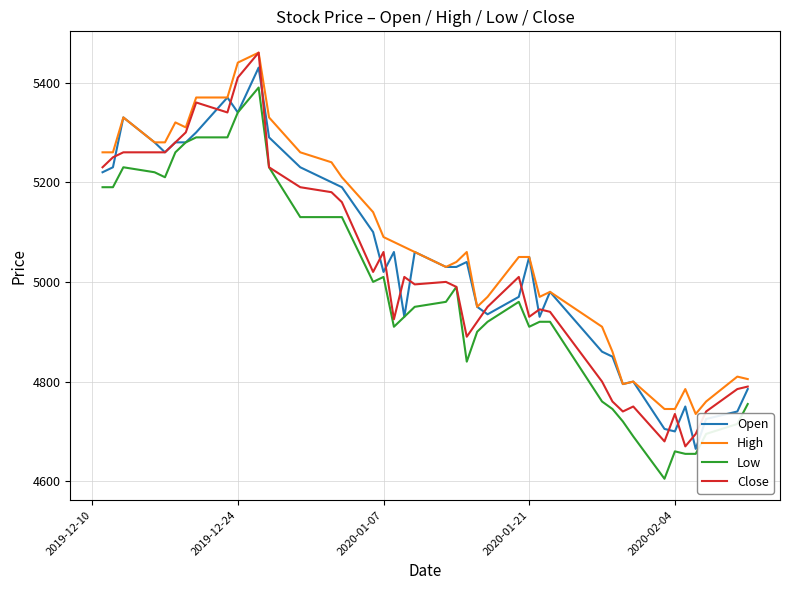

True or false: Close has more than 0 points higher than both neighbors.

True